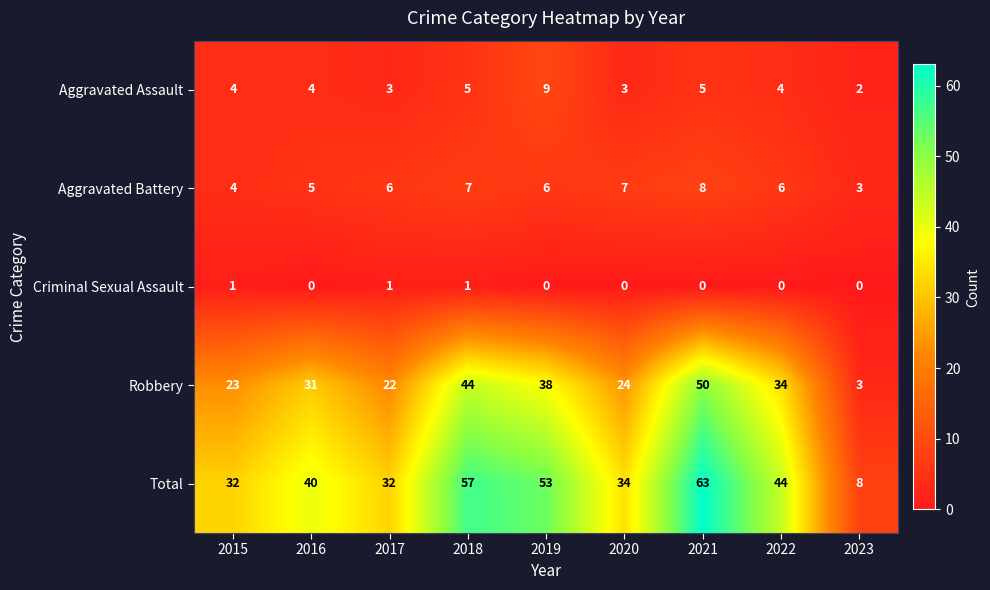

Which series has the largest range (max minus min)?

Total